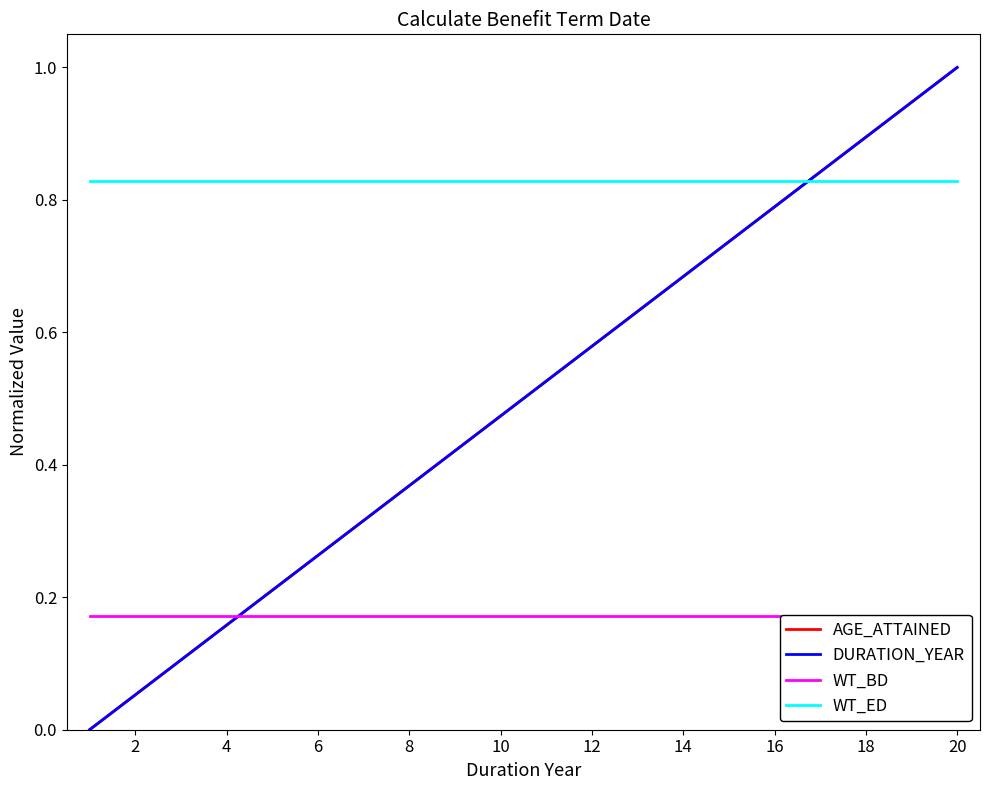

What is the total value across all series at 14?

2.4